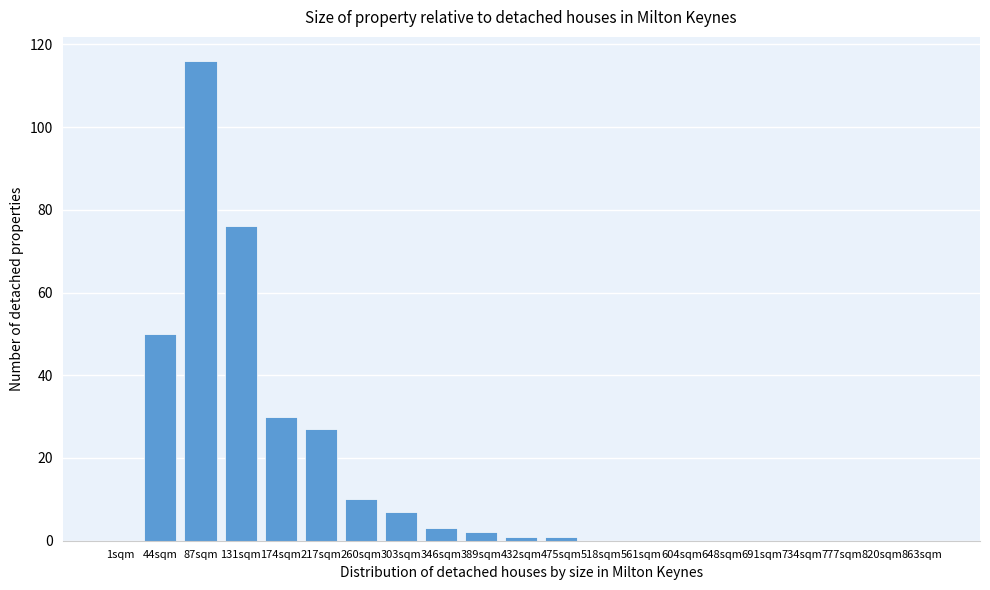

Reading right to left, extract all data points from this chart.

863sqm=0	820sqm=0	777sqm=0	734sqm=0	691sqm=0	648sqm=0	604sqm=0	561sqm=0	518sqm=0	475sqm=1	432sqm=1	389sqm=2	346sqm=3	303sqm=7	260sqm=10	217sqm=27	174sqm=30	131sqm=76	87sqm=116	44sqm=50	1sqm=0